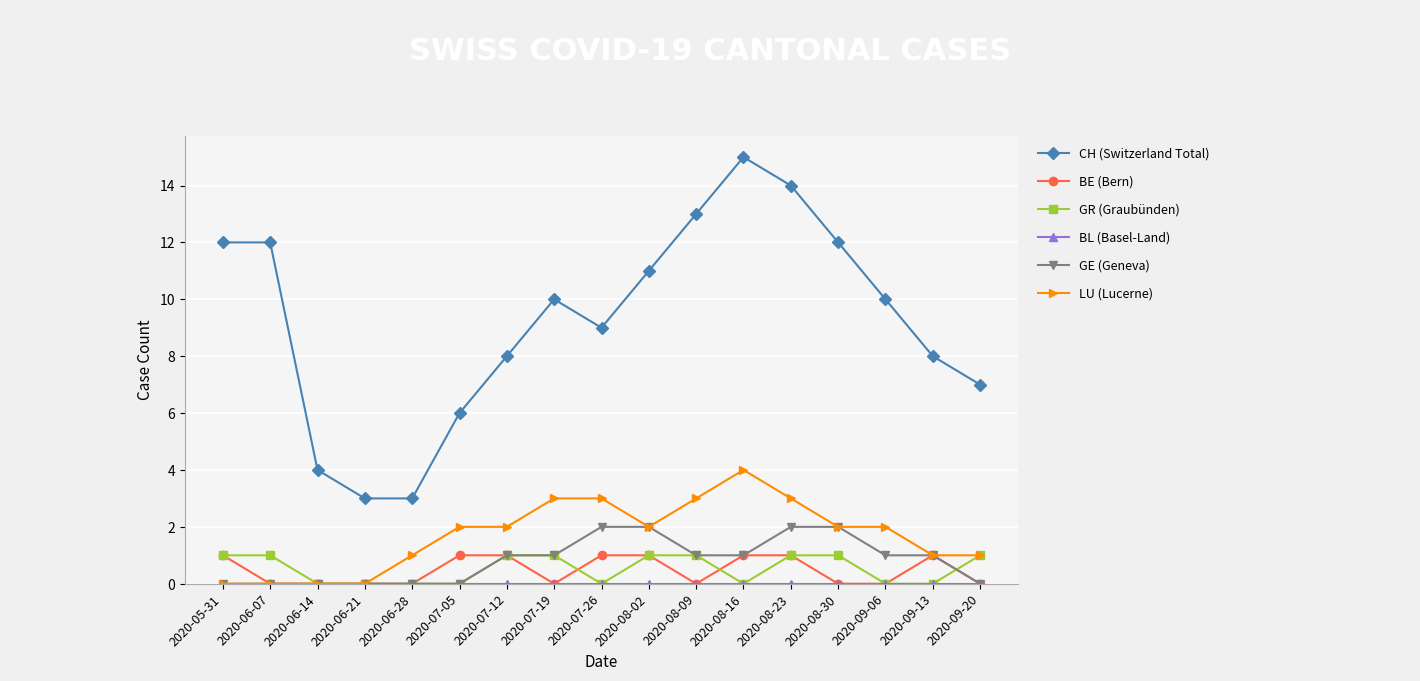

Which label corresponds to the largest value in the chart?

2020-08-16